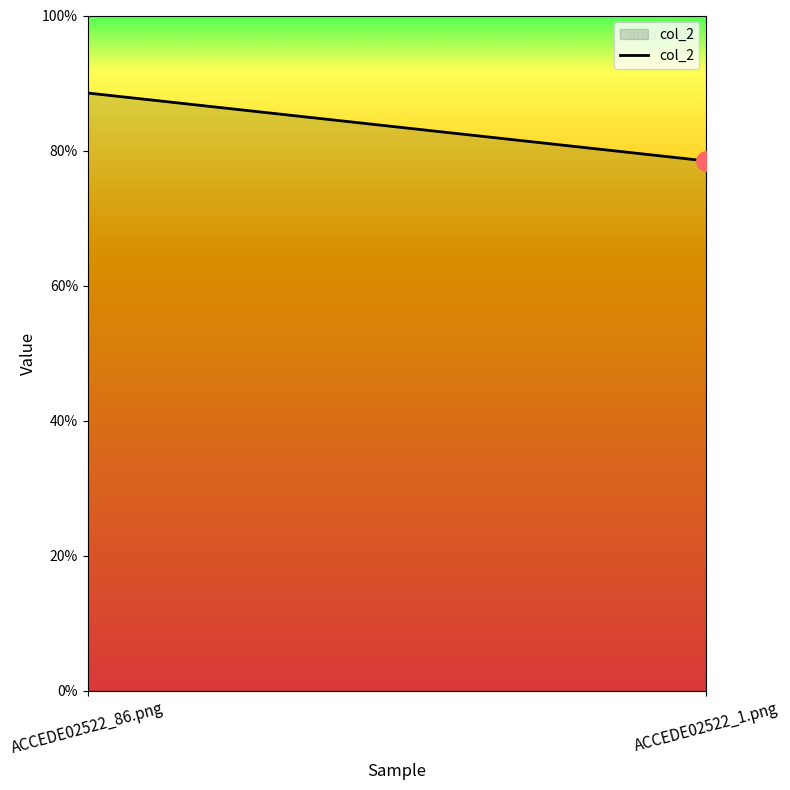

Count the number of categories in the chart.

2